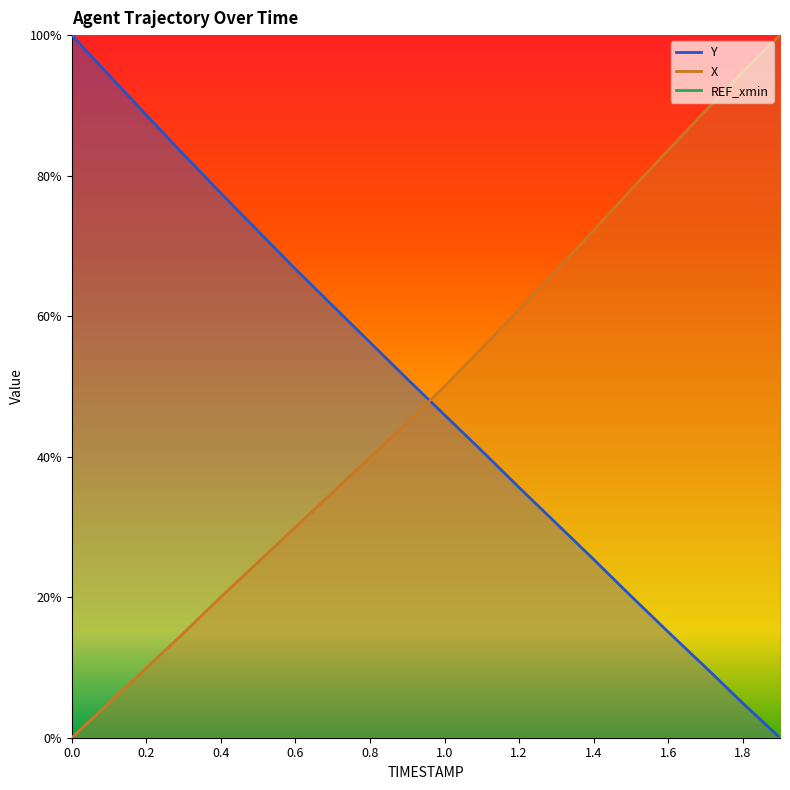

What is the value of the X point at the 5th from the left?

0.2